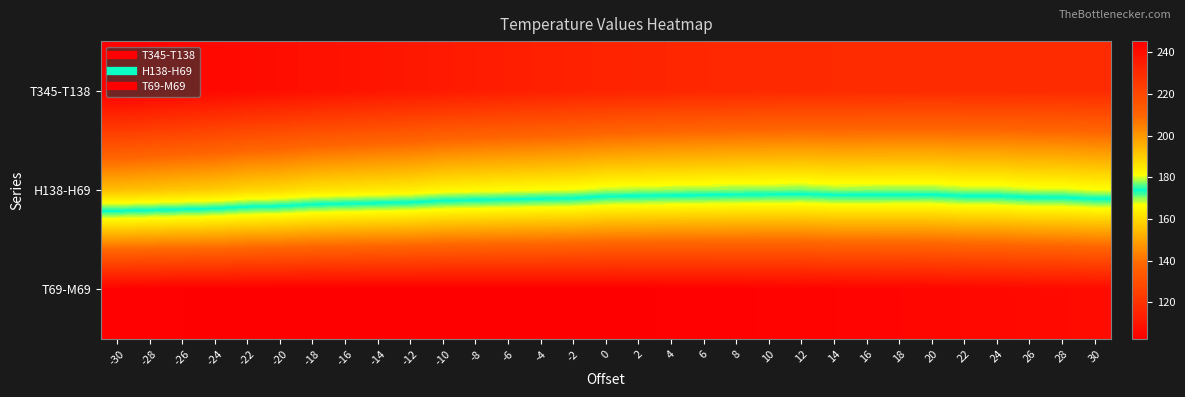

Reading left to right, list all the values displayed in this chart.

T345-T138: -30=245.3	-28=244.2	-26=243.2	-24=242.2	-22=241.2	-20=240.2	-18=239.3	-16=238.4	-14=237.6	-12=236.8	-10=236.0	-8=235.3	-6=234.6	-4=234.0	-2=233.4	0=232.8	2=232.3	4=231.8	6=231.4	8=231.0	10=230.7	12=230.4	14=230.2	16=230.0	18=229.9	20=229.8	22=229.8	24=229.8	26=229.9	28=230.0	30=230.2
H138-H69: -30=193.0	-28=192.2	-26=191.3	-24=190.6	-22=188.8	-20=188.0	-18=186.3	-16=185.6	-14=184.9	-12=184.3	-10=182.7	-8=182.1	-6=181.5	-4=181.0	-2=180.5	0=179.0	2=178.6	4=178.2	6=177.9	8=177.6	10=177.3	12=177.1	14=177.9	16=177.7	18=177.6	20=177.6	22=178.5	24=178.5	26=179.5	28=179.6	30=180.7
T69-M69: -30=103.2	-28=103.0	-26=102.9	-24=102.8	-22=102.6	-20=102.6	-18=102.5	-16=102.4	-14=102.4	-12=102.4	-10=102.3	-8=102.4	-6=102.5	-4=102.5	-2=102.6	0=102.7	2=102.8	4=103.0	6=103.2	8=103.3	10=103.5	12=103.8	14=104.0	16=104.3	18=104.6	20=104.8	22=105.2	24=105.5	26=105.9	28=106.2	30=106.6